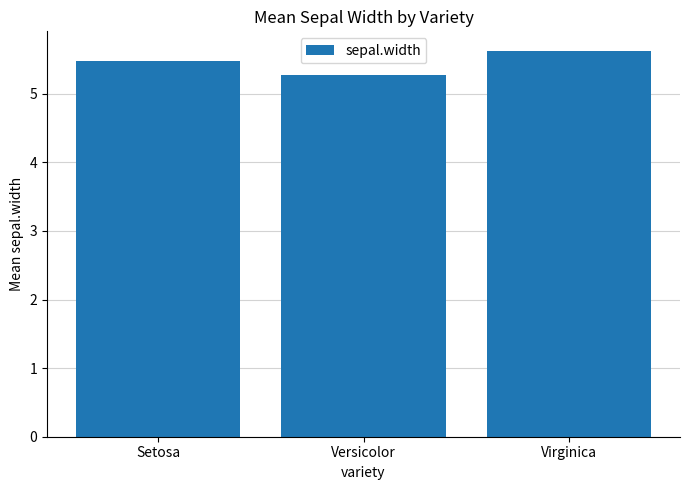

At which category does the chart reach its minimum across all series?

Versicolor